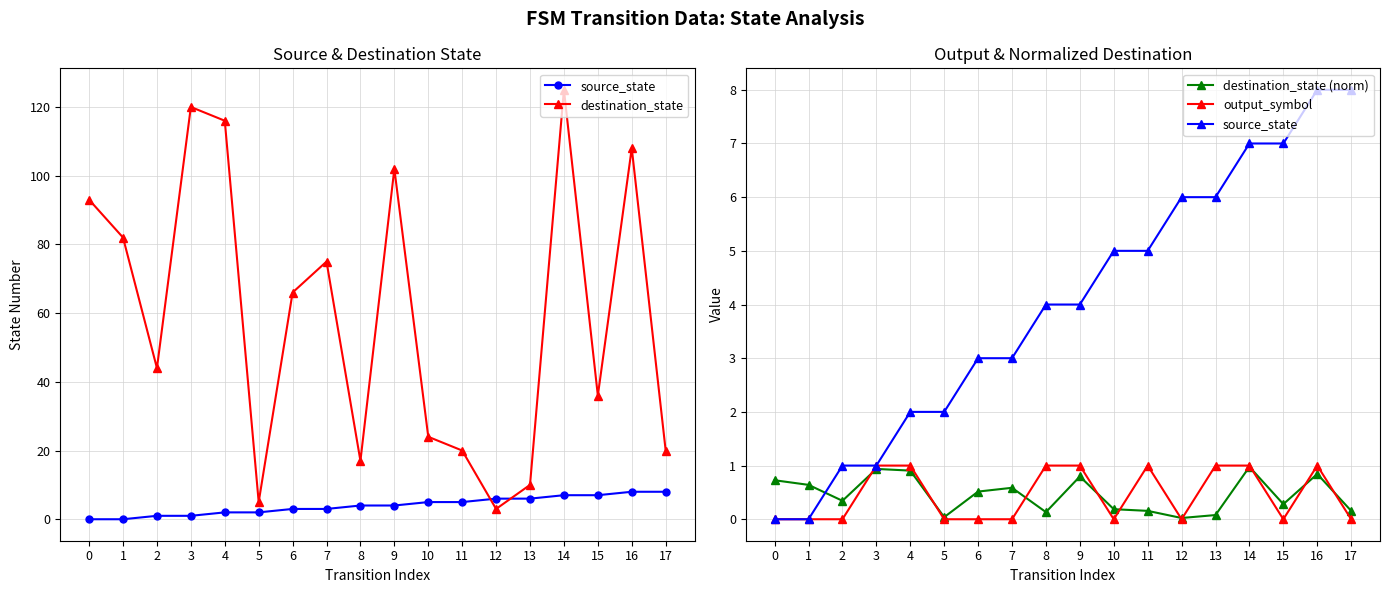

Between 5 and 1, which is larger?

5